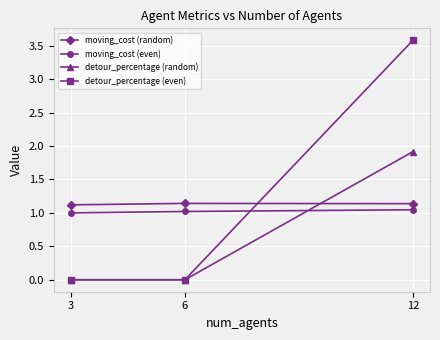

What is the greatest value displayed?

3.6